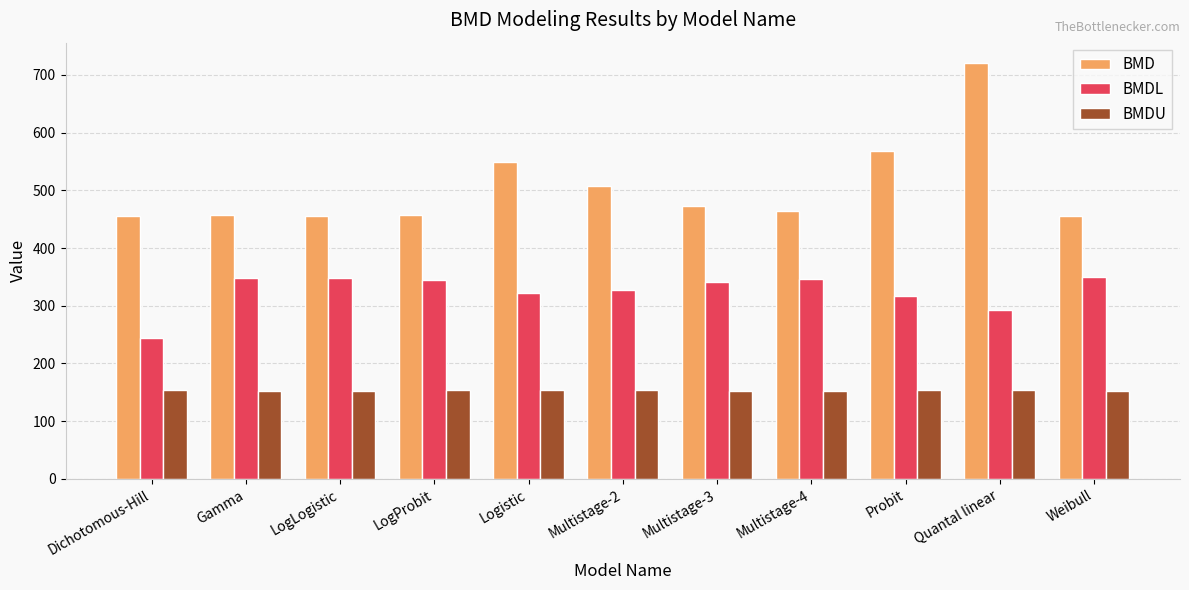

What is the difference between the maximum and minimum values in the BMD series?

263.8